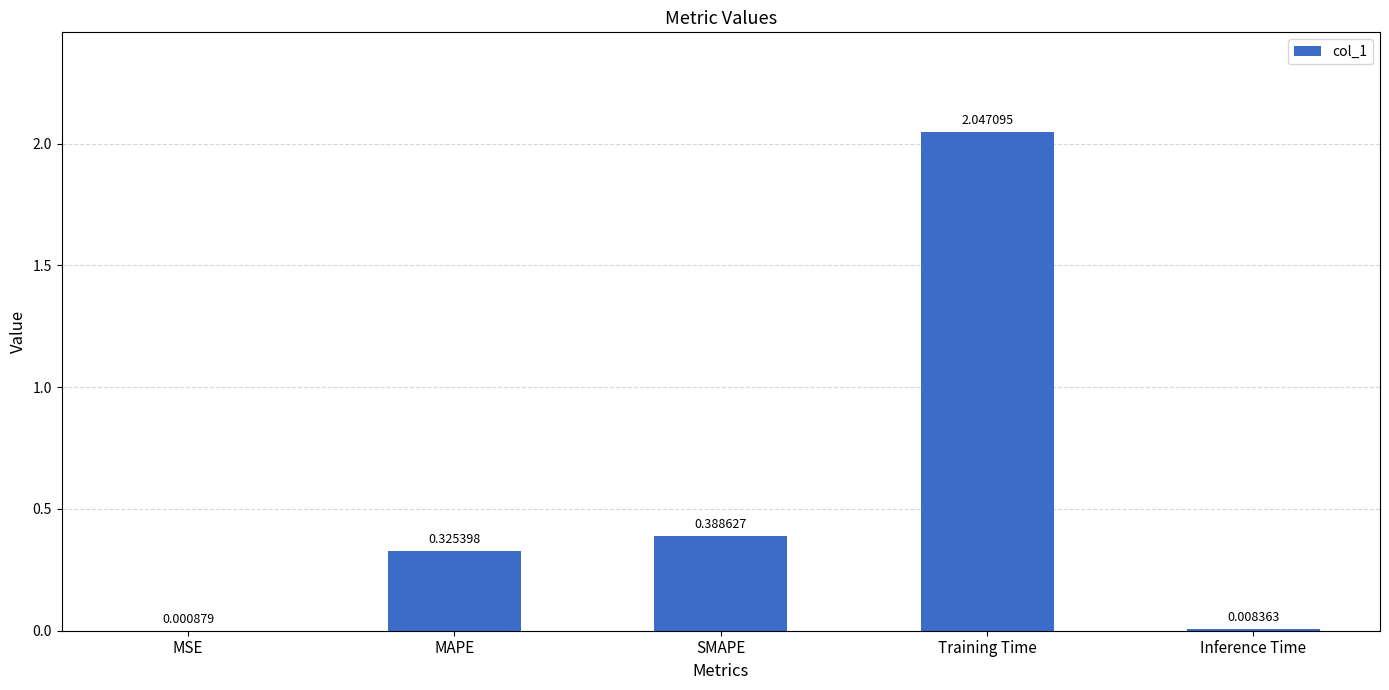

What is the change in value from MSE to MAPE?

+0.3